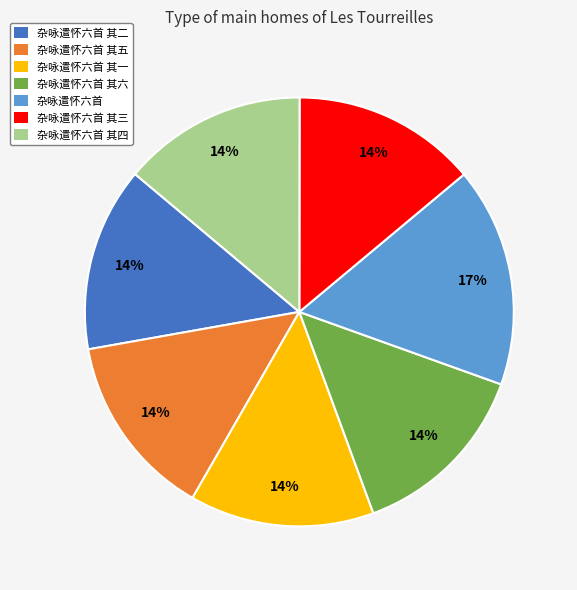

To the nearest percent, what is the average slice percentage?

14%